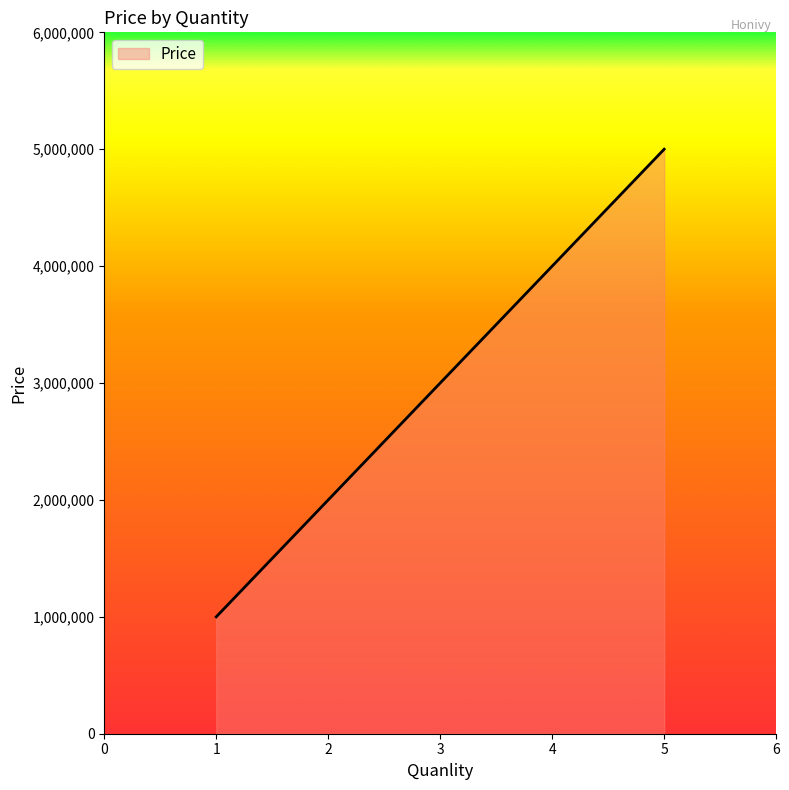

Which label corresponds to the smallest value in the chart?

1